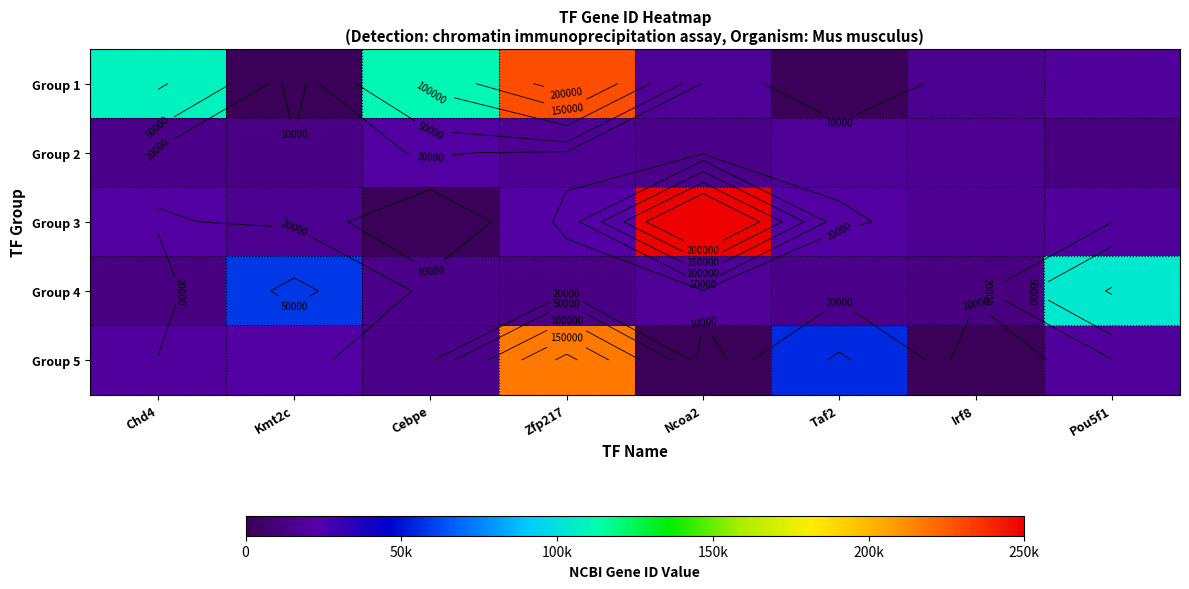

Which series has the largest total across all categories?

Group 1